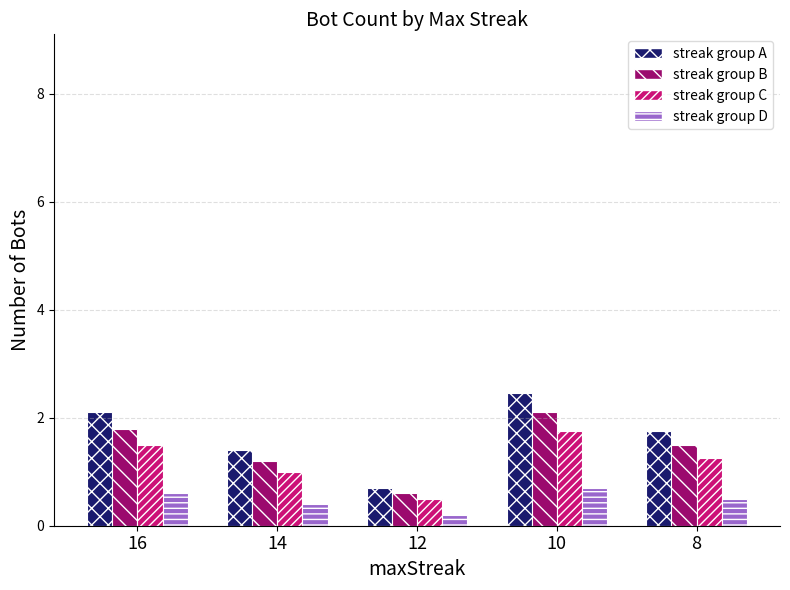

How many data points in streak group A are less than 1?

1